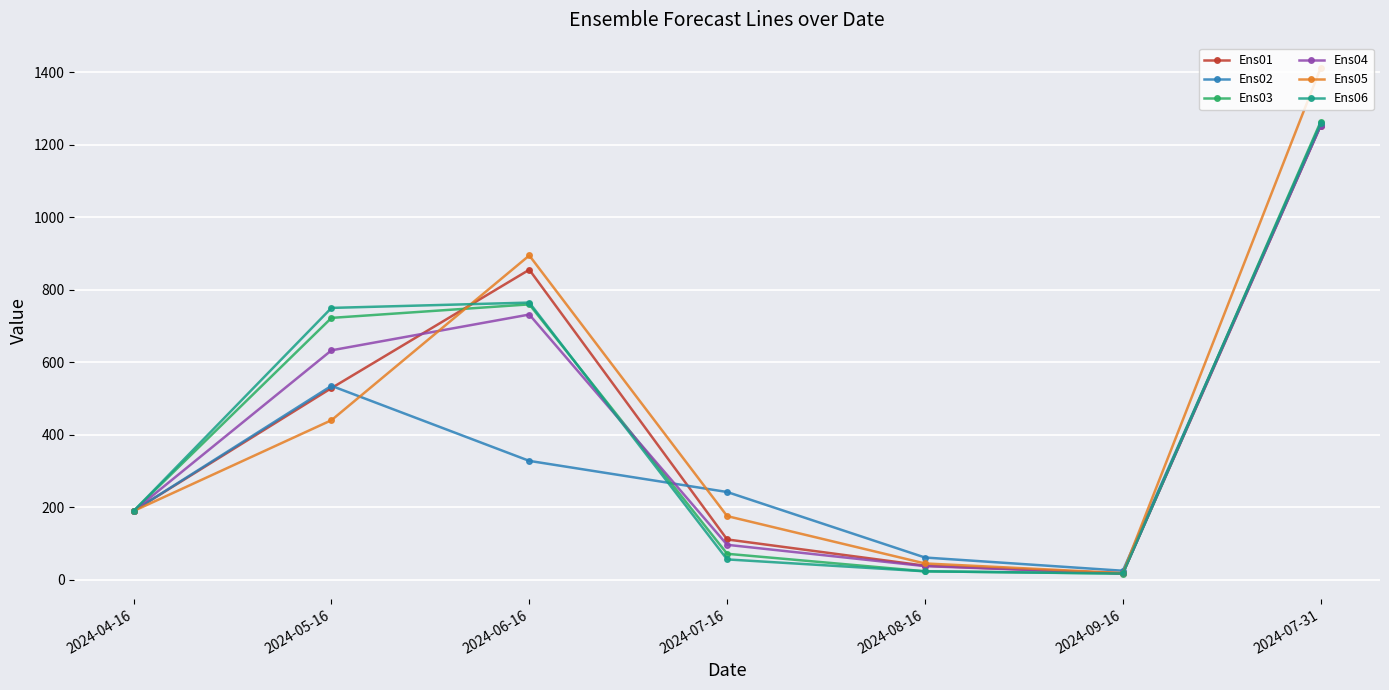

Which series has the widest spread of values?

Ens05